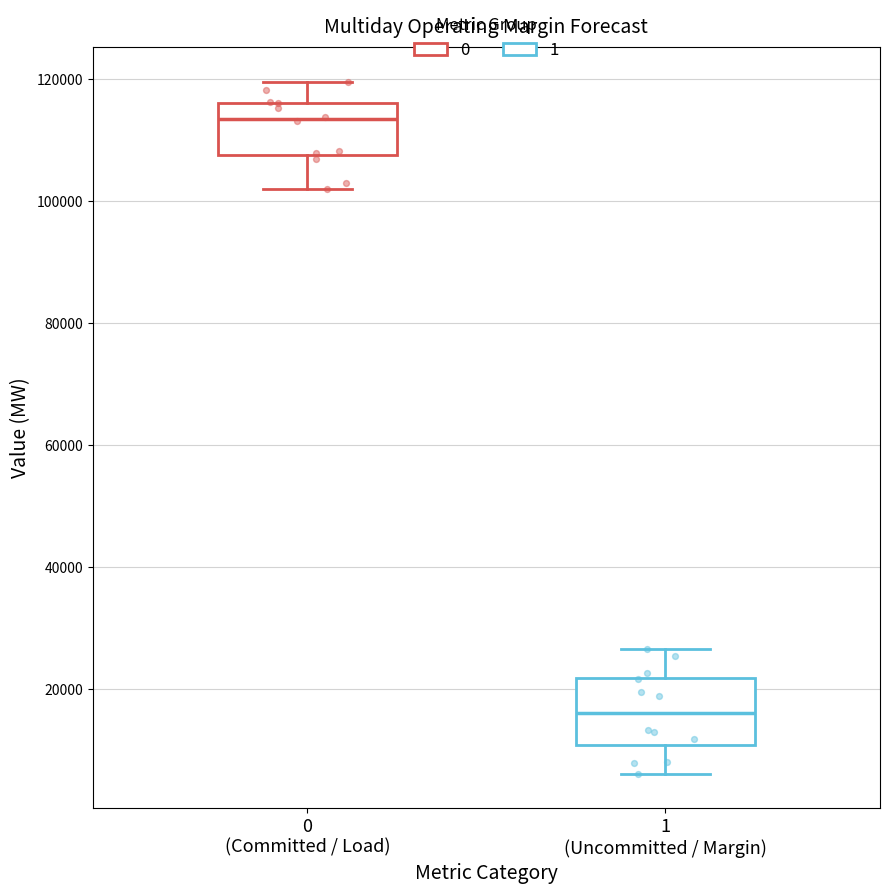

Reading left to right, read every box against the y-axis: the position of its median line, the range the box covers, and the ends of its whiskers. The values are not printed on the chart, so give them approximately, as read against the axis.

0 (Committed / Load): median 114000, box 108000 to 116000, whiskers 102000 to 120000
1 (Uncommitted / Margin): median 16000, box 10000 to 22000, whiskers 6000 to 26000